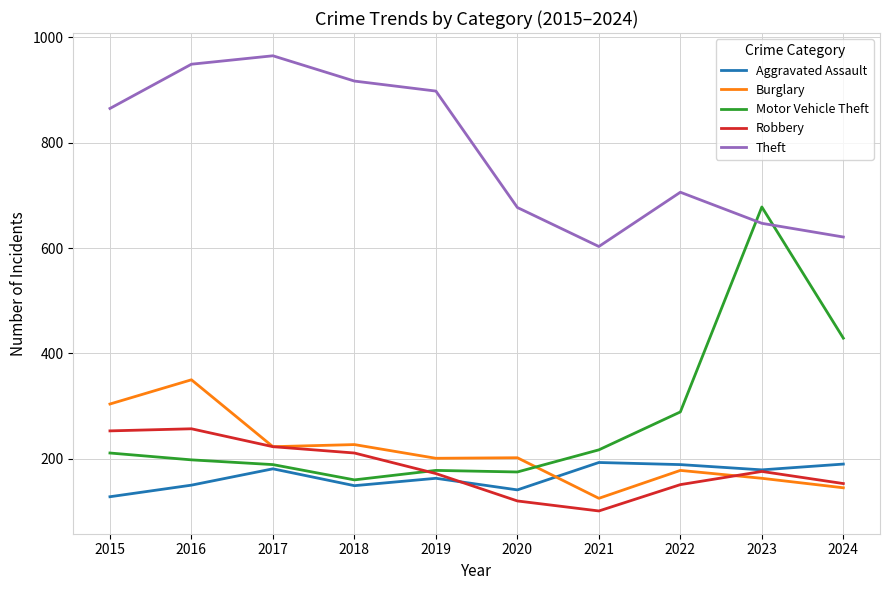

Where do Motor Vehicle Theft and Burglary first cross each other?

2020 and 2021